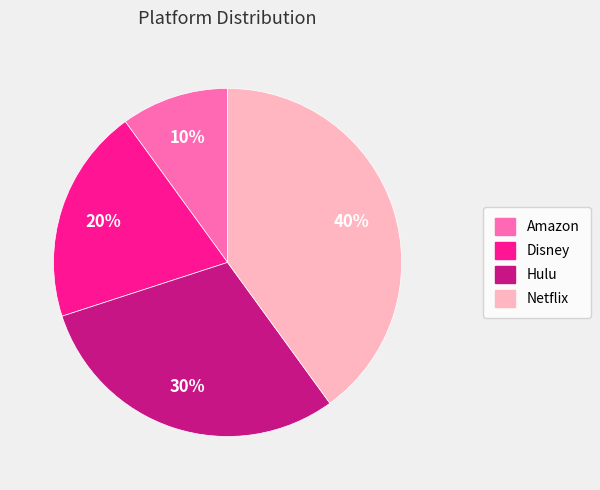

The Hulu slice represents 30% of the pie. True or false?

True